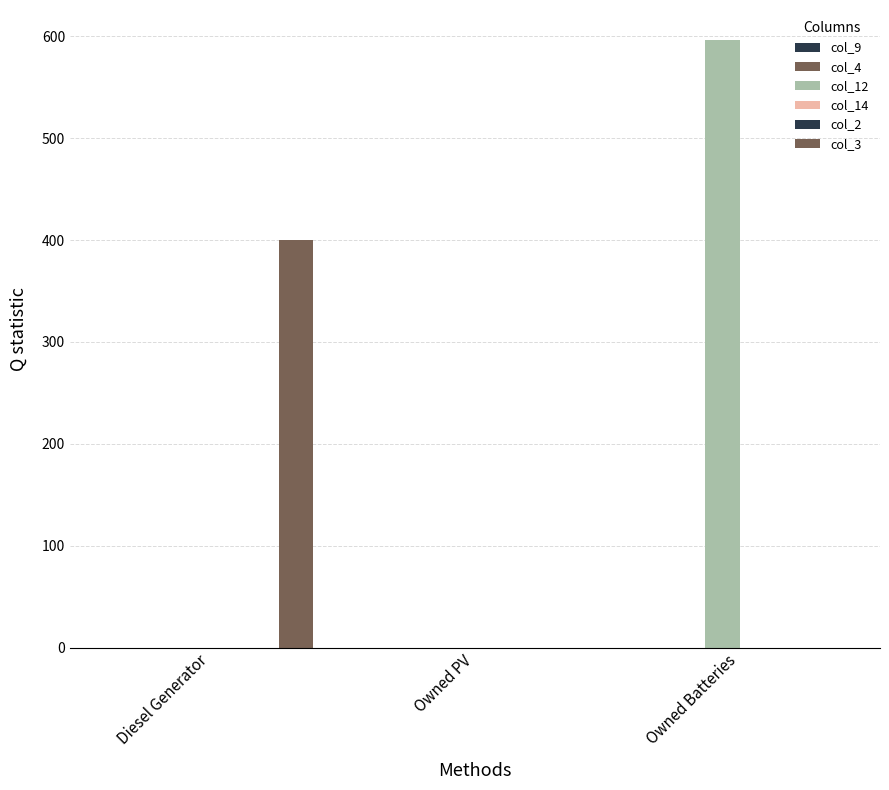

Reading left to right, list all the values displayed in this chart.

col_9: Diesel Generator=0	Owned PV=0	Owned Batteries=0
col_4: Diesel Generator=0	Owned PV=0	Owned Batteries=0
col_12: Diesel Generator=0	Owned PV=0	Owned Batteries=596
col_14: Diesel Generator=0	Owned PV=0	Owned Batteries=0
col_2: Diesel Generator=0	Owned PV=0	Owned Batteries=0
col_3: Diesel Generator=400	Owned PV=0	Owned Batteries=0